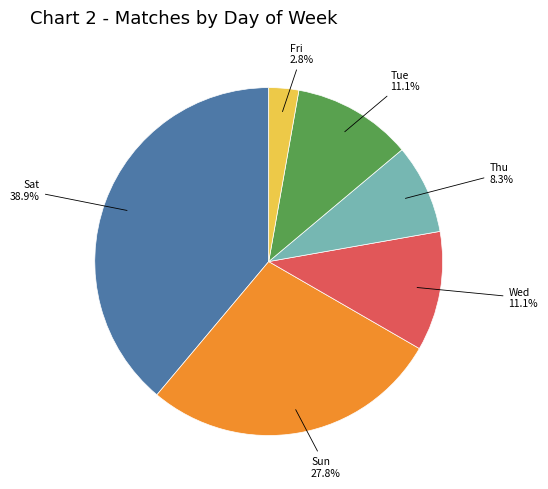

Does any single category account for the majority?

No